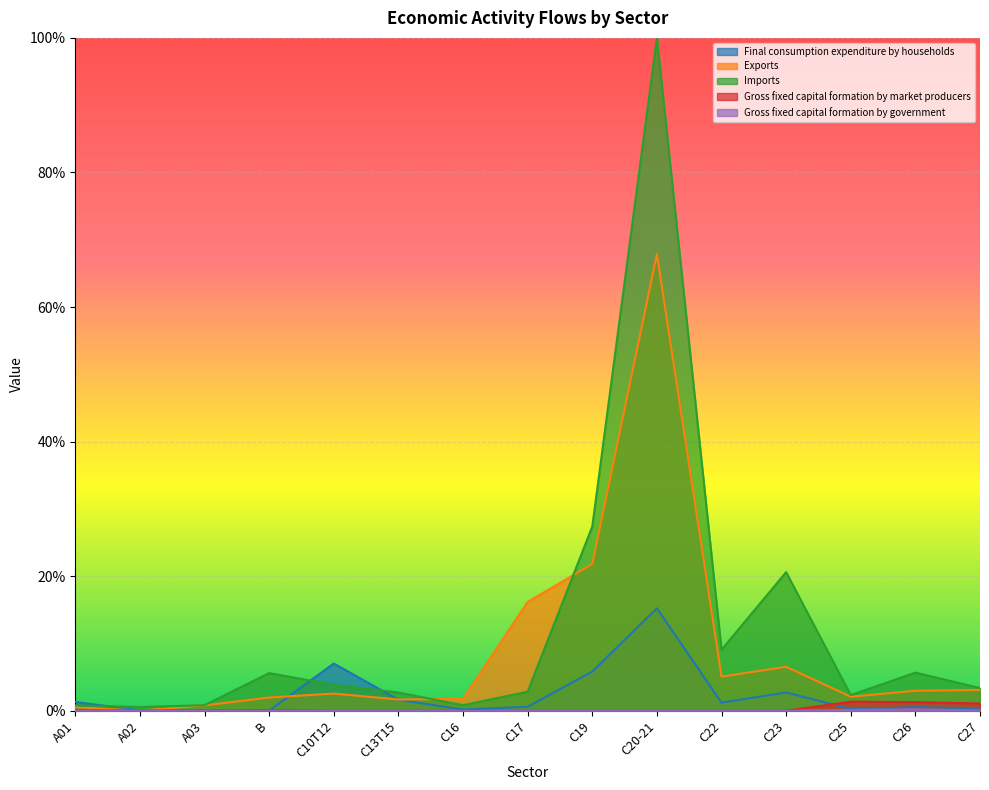

Where is Gross fixed capital formation by government nearest to the value 0?

A01